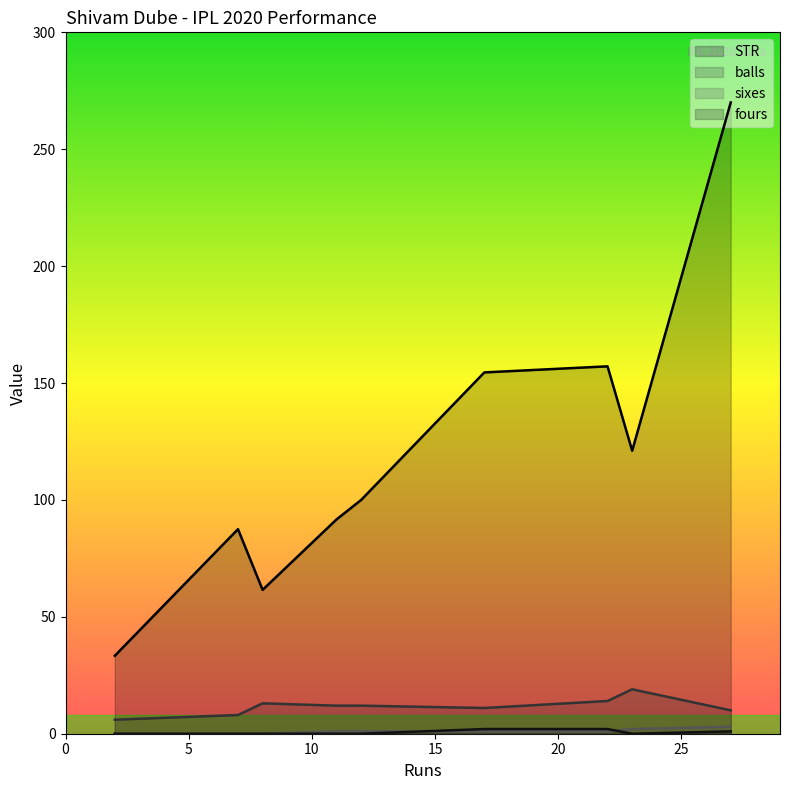

Reading left to right, what are all the values shown in this chart?

STR: 17=154.5	8=61.5	2=33.3	27=270.0	12=100.0	23=121.0	22=157.1	7=87.5	11=91.7
balls: 17=11.0	8=13.0	2=6.0	27=10.0	12=12.0	23=19.0	22=14.0	7=8.0	11=12.0
sixes: 17=1.0	8=0.0	2=0.0	27=3.0	12=1.0	23=2.0	22=1.0	7=0.0	11=1.0
fours: 17=2.0	8=0.0	2=0.0	27=1.0	12=0.0	23=0.0	22=2.0	7=0.0	11=0.0